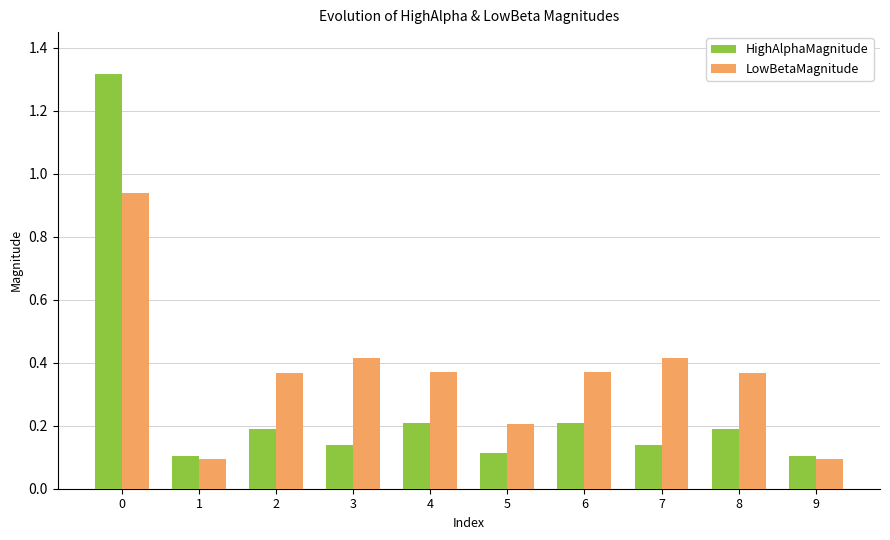

What is the spread (max minus min) of values at 7?

0.3